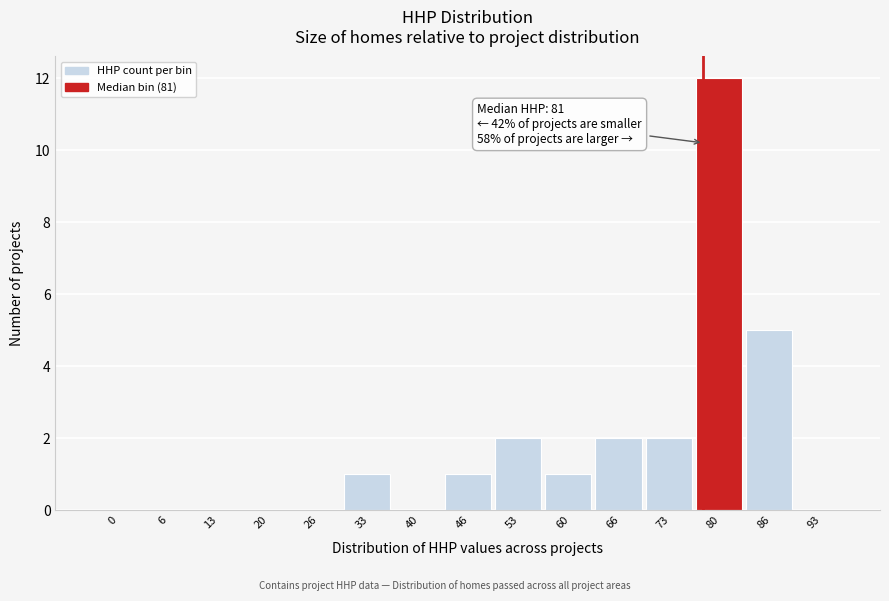

Reading left to right, list all the values displayed in this chart.

0=0	6=0	13=0	20=0	26=0	33=1	40=0	46=1	53=2	60=1	66=2	73=2	80=12	86=5	93=0